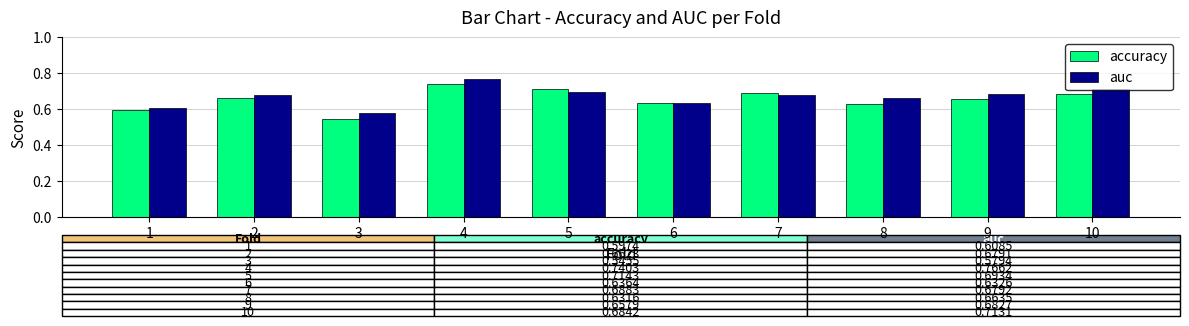

Which category has the lowest value in the auc series?

3